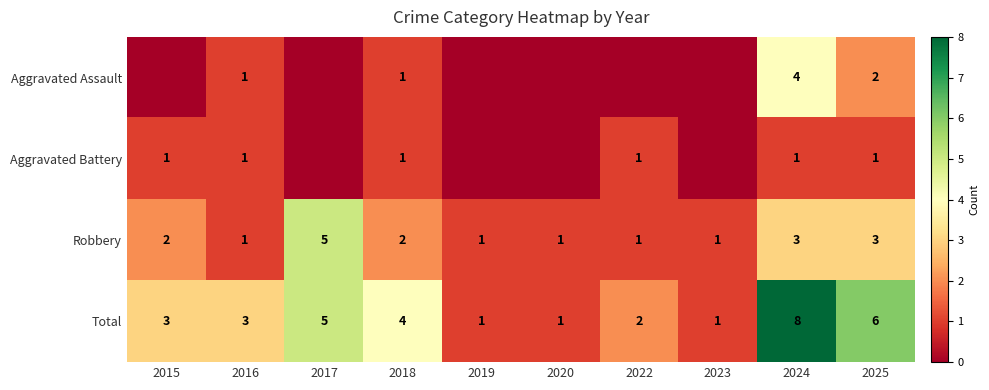

What is the difference between the maximum and minimum values in the Robbery series?

4